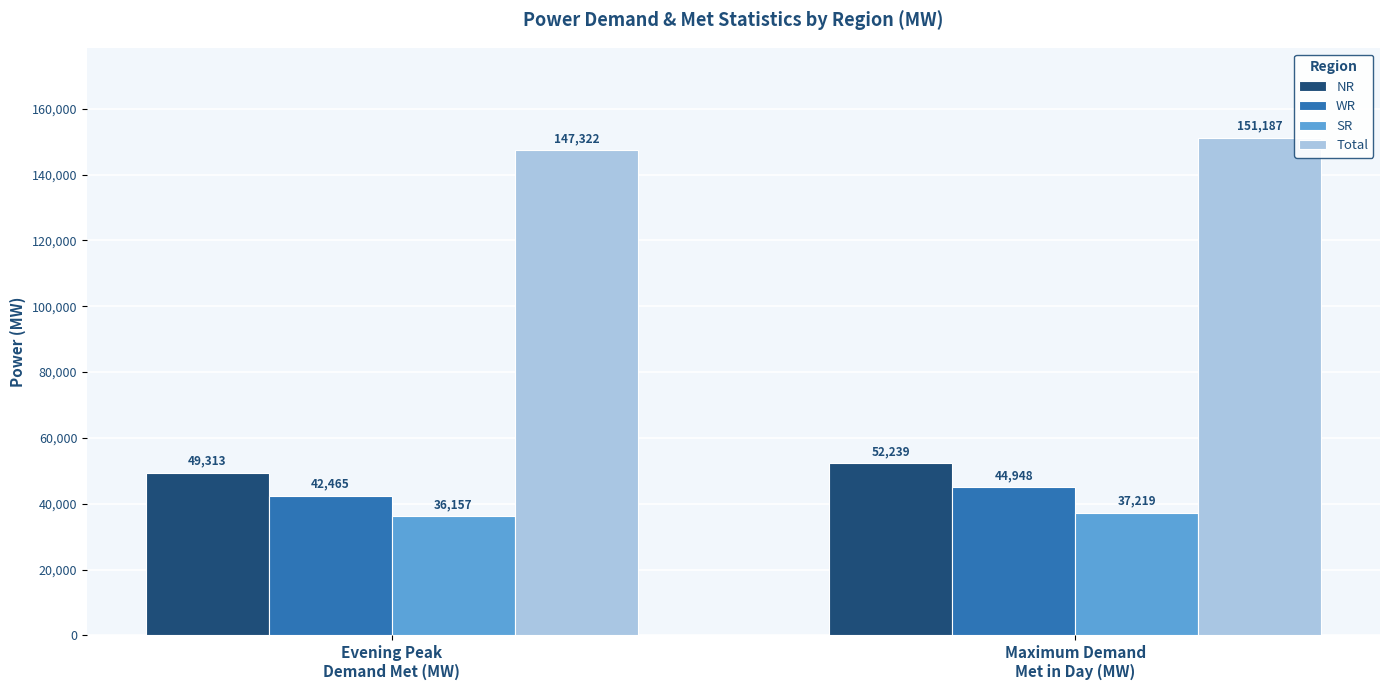

Which series has the largest total across all categories?

Total